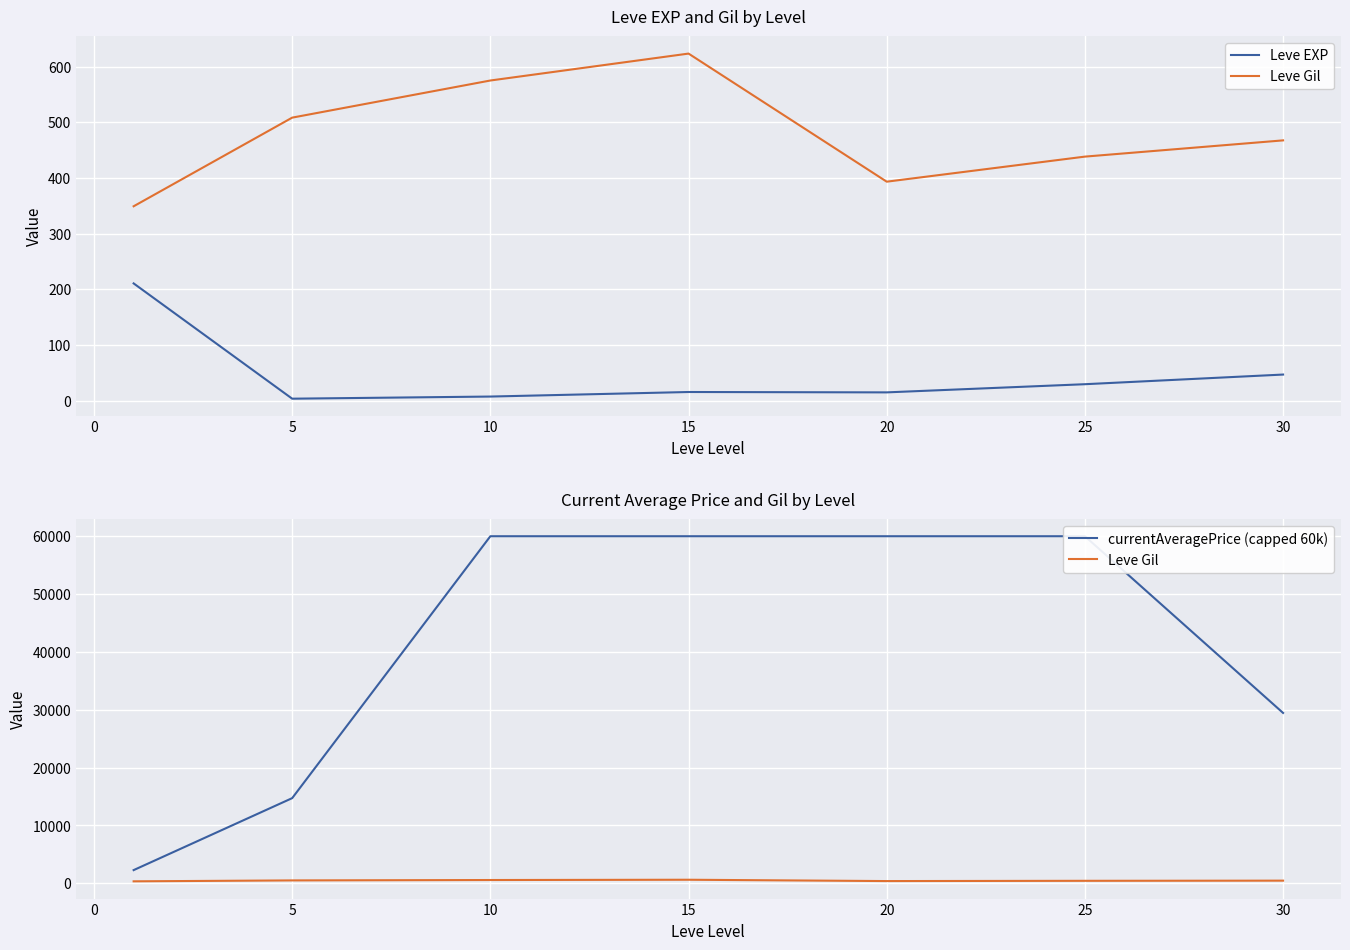

Reading right to left, extract all data points from this chart.

Leve EXP: 47.0	29.7	15.0	15.7	7.5	3.7	210.7
Leve Gil: 467.5	438.3	393.3	623.3	575.0	508.3	349.2
currentAveragePrice (capped 60k): 29456.8	60000.0	60000.0	60000.0	60000.0	14728.8	2289.2